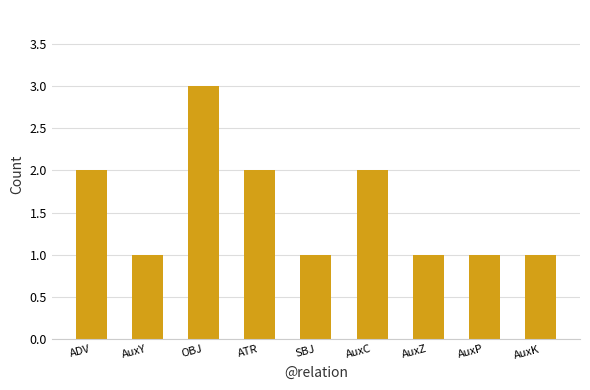

What is the greatest value displayed?

3